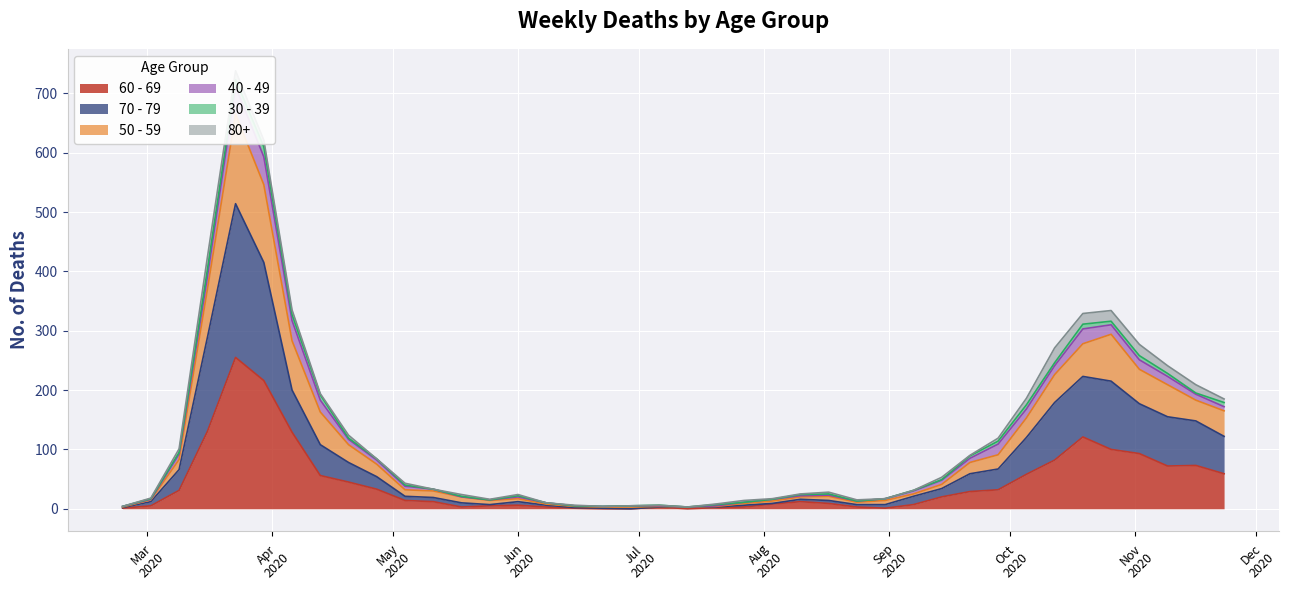

Is it true that 60 - 69 equals 31 at 2020-03-09?

True